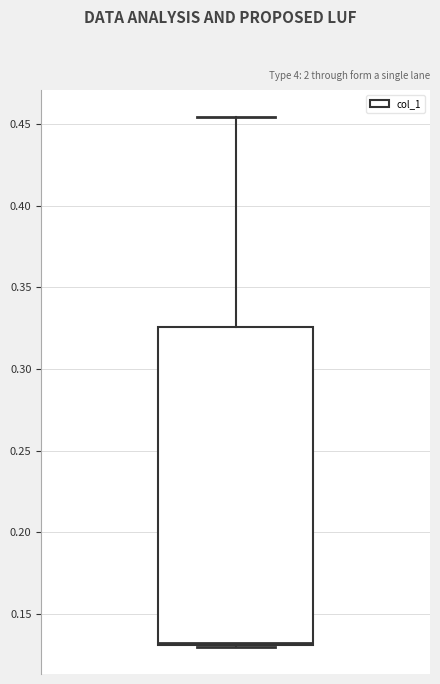

Transcribe this box plot: give where the median line is, the range the box spans, and where the two whiskers end, as read against the y-axis. The values are not printed on the chart, so give them approximately, as read against the axis.

median 0.130 (just above the box's lower edge), box 0.130 to 0.325, whiskers 0.130 to 0.455